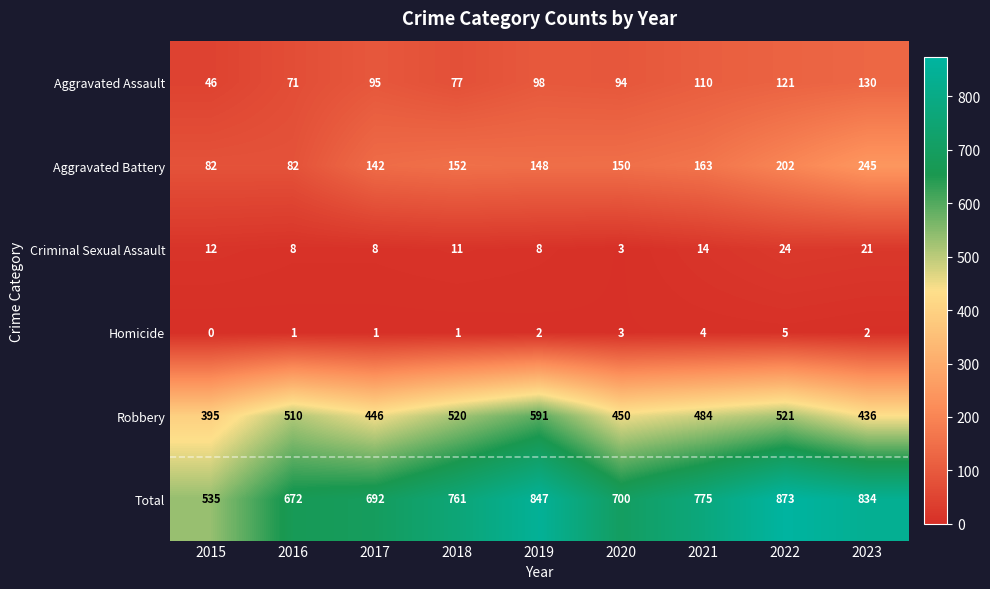

What is the maximum value shown in the chart?

873